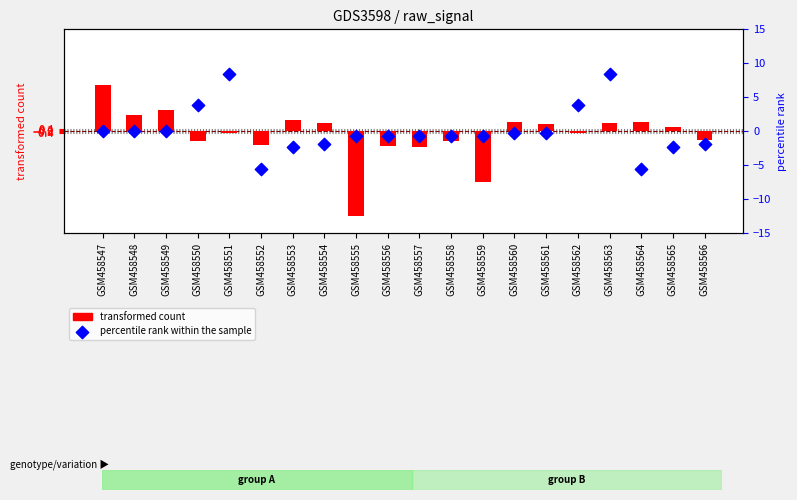

At which category is the sum across all series the highest?

GSM458563